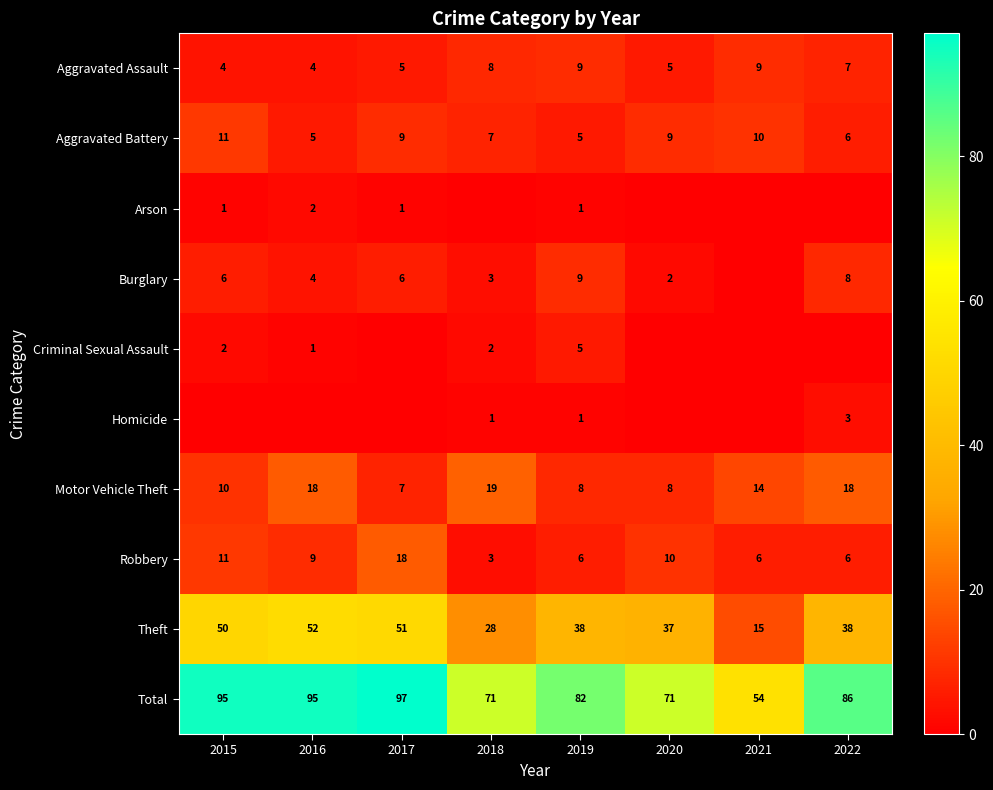

What is the difference between the Theft values at 2020 and 2022?

1